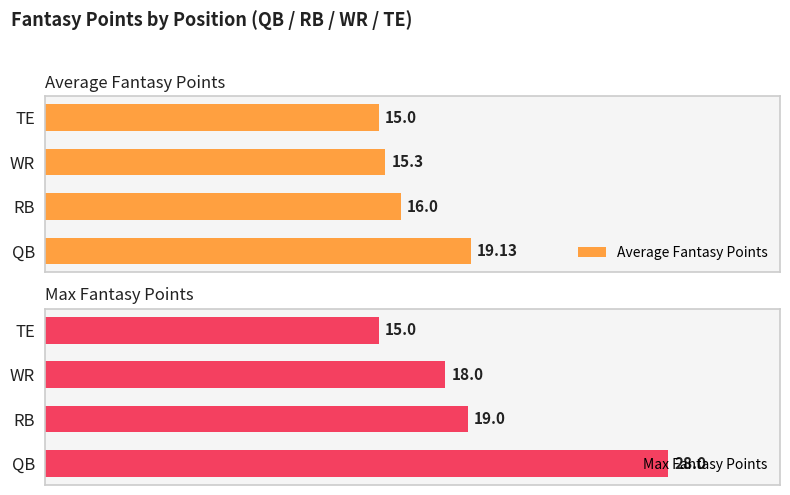

What is the approximate value of Average Fantasy Points at QB?

19.1